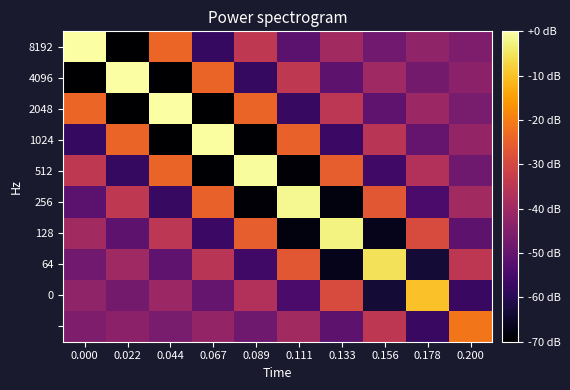

What is the total value across all series at 0.022?

1.6